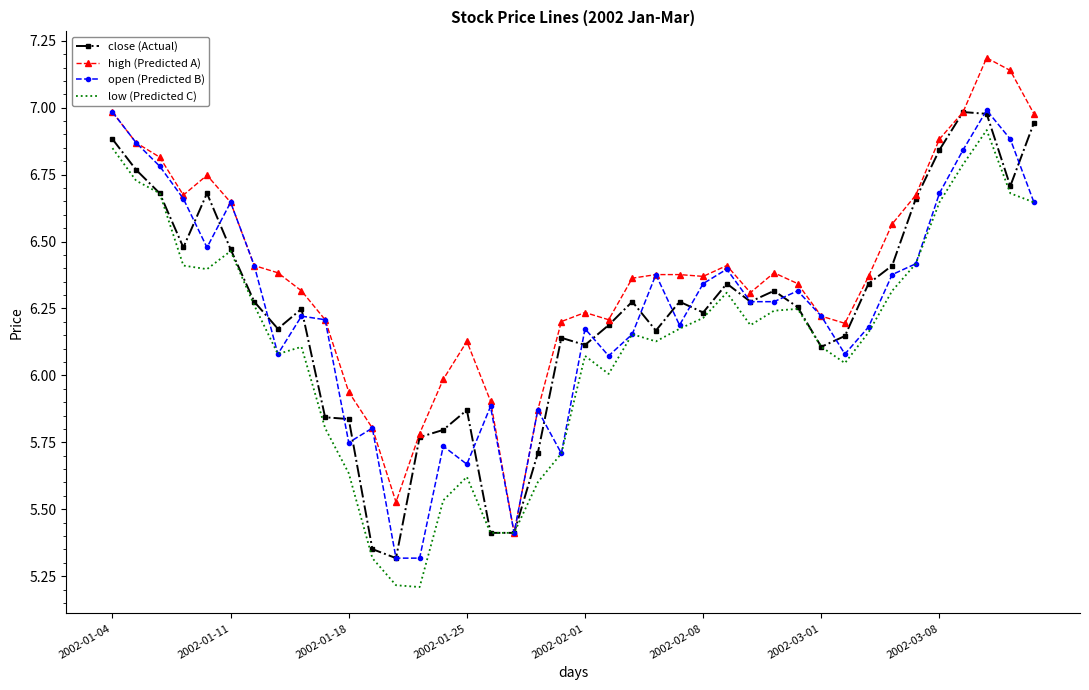

In close (Actual), how many points are higher than both neighbors (excluding endpoints)?

9